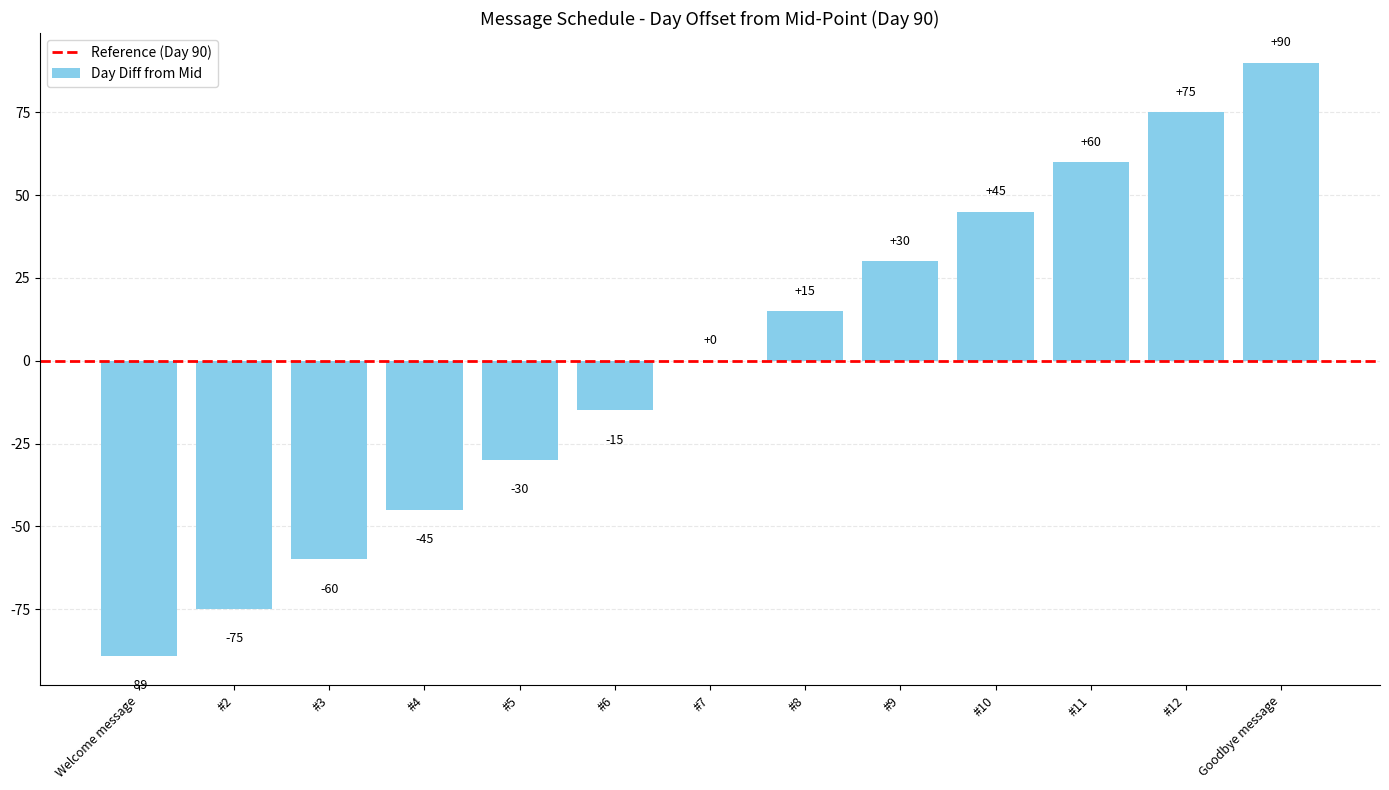

How many data points does each series have?

13